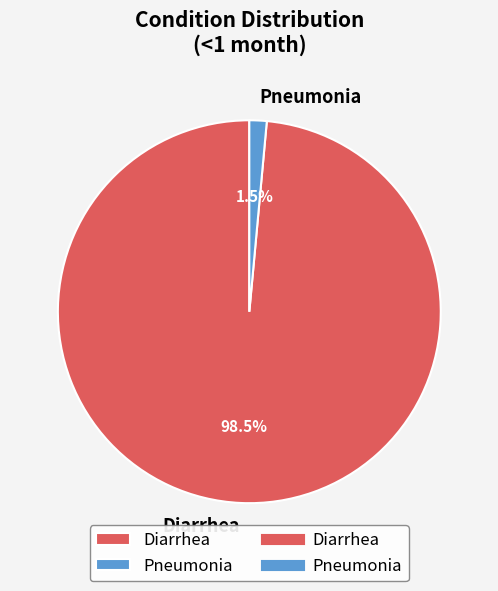

Which category has the biggest portion of the pie?

Diarrhea